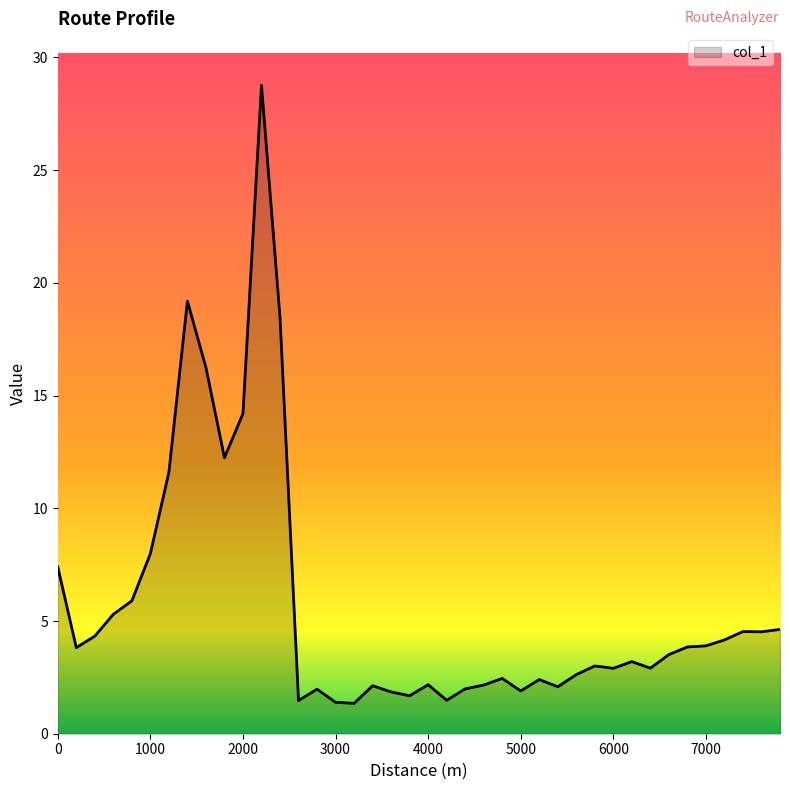

What is the smallest value displayed?

1.3